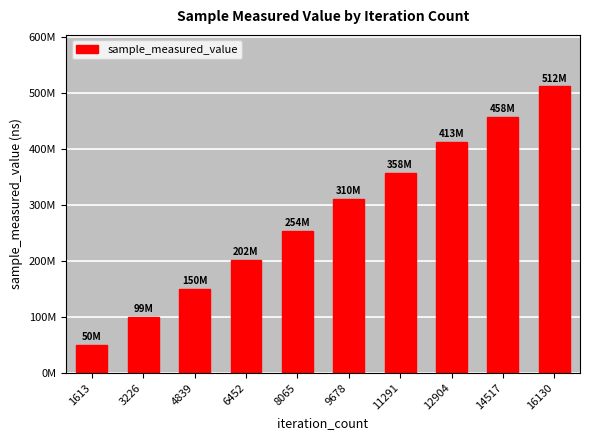

How many values are below 310361060?

5